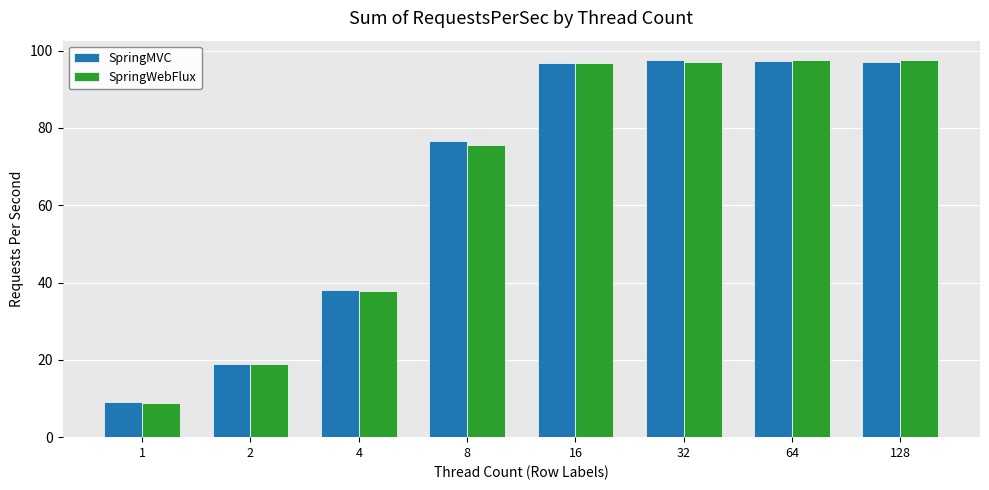

What is the value of the SpringWebFlux bar at the 7th from the left?

97.7